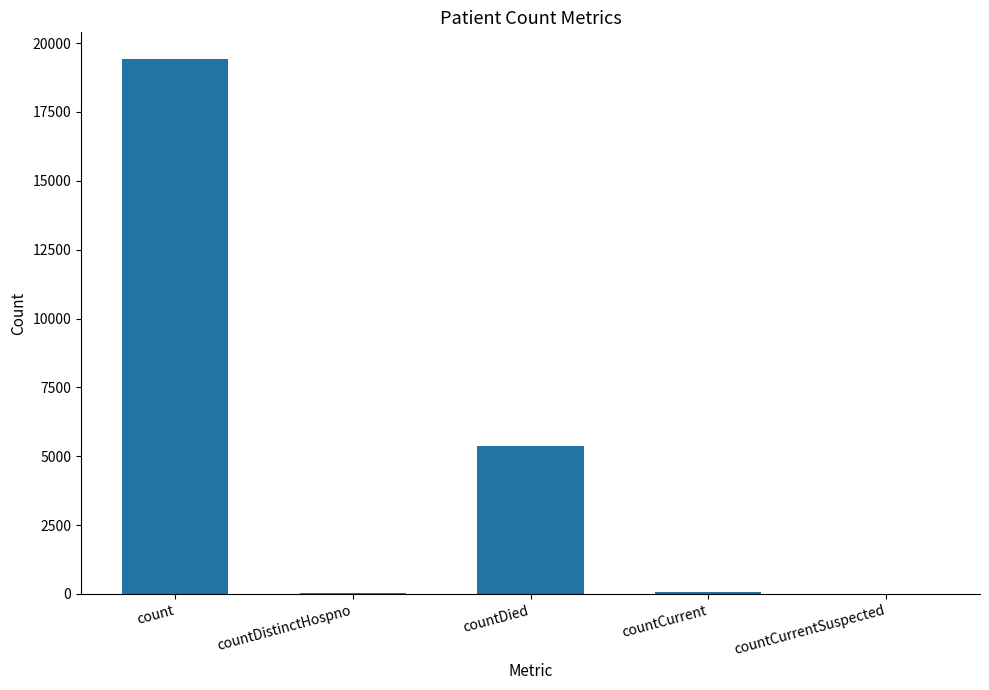

What is the maximum value shown in the chart?

19420